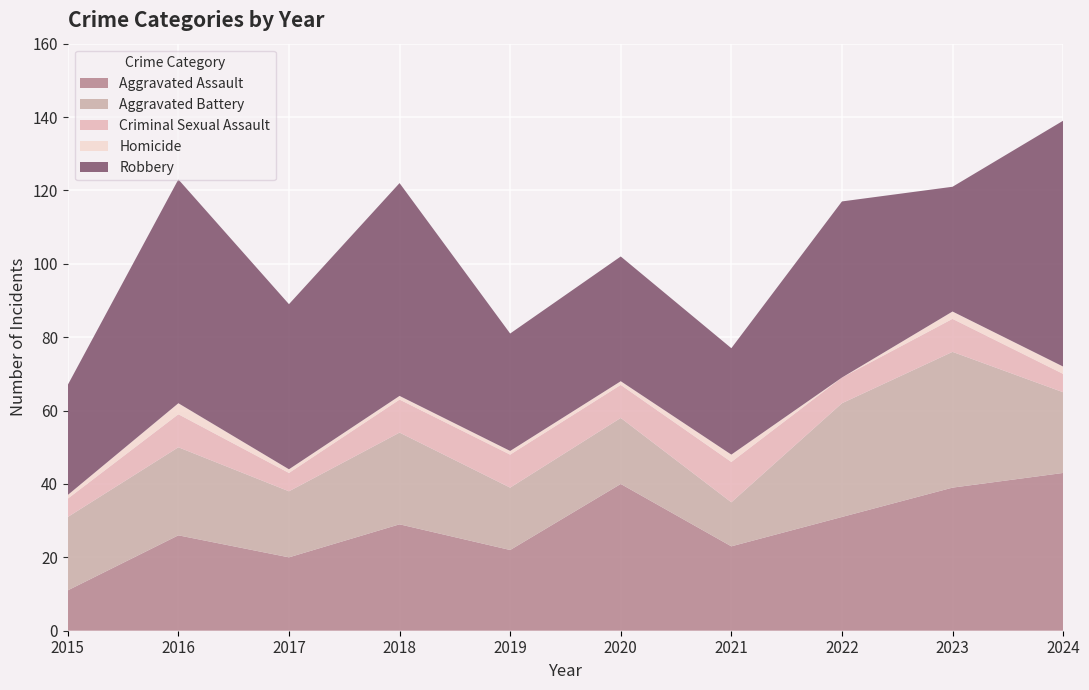

Reading left to right, what are all the values shown in this chart?

Aggravated Assault: 11	26	20	29	22	40	23	31	39	43
Aggravated Battery: 20	24	18	25	17	18	12	31	37	22
Criminal Sexual Assault: 5	9	5	9	9	9	11	7	9	5
Homicide: 1	3	1	1	1	1	2	0	2	2
Robbery: 30	61	45	58	32	34	29	48	34	67